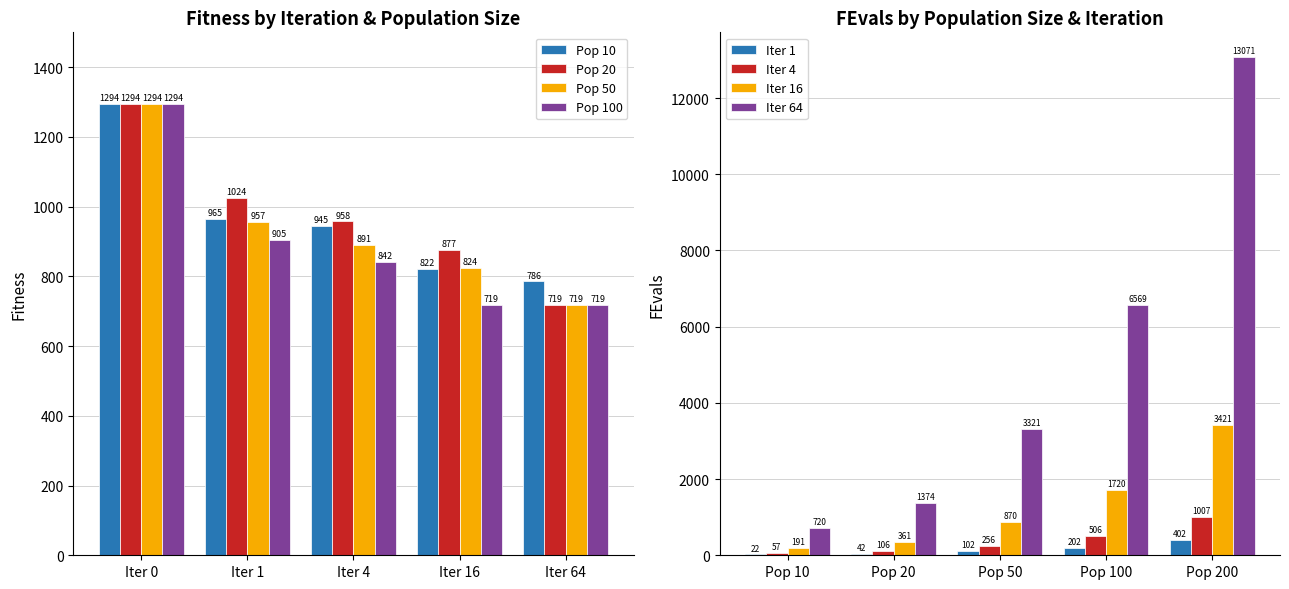

At which category does the chart reach its minimum across all series?

Pop 10